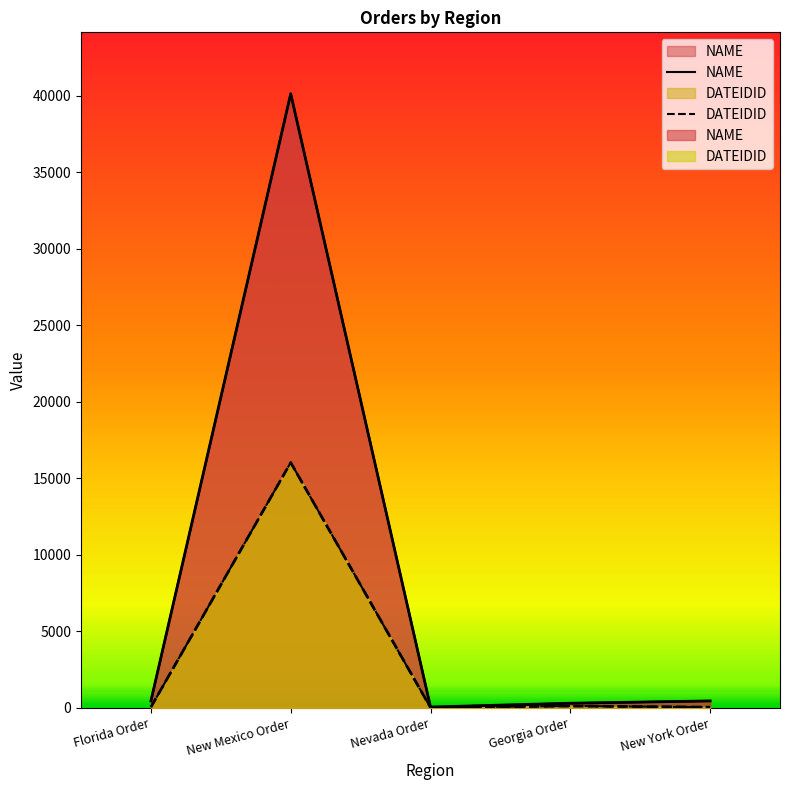

Is the value of DATEIDID at Florida Order greater than the value of NAME at New York Order?

No